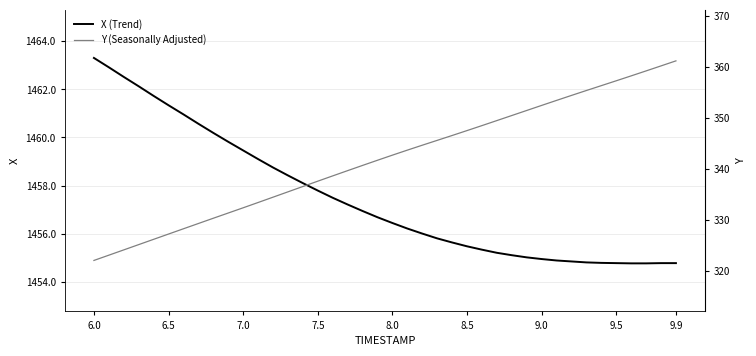

Is it true that X (Trend) equals 2505.0 at 7.0?

False